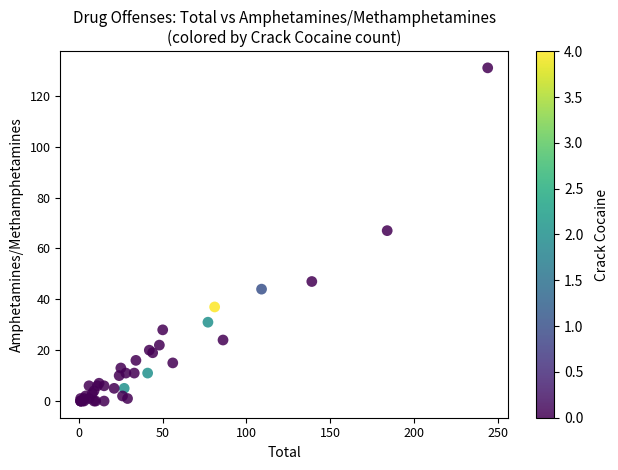

What Y value in the scatter plot is closest to 65?

67